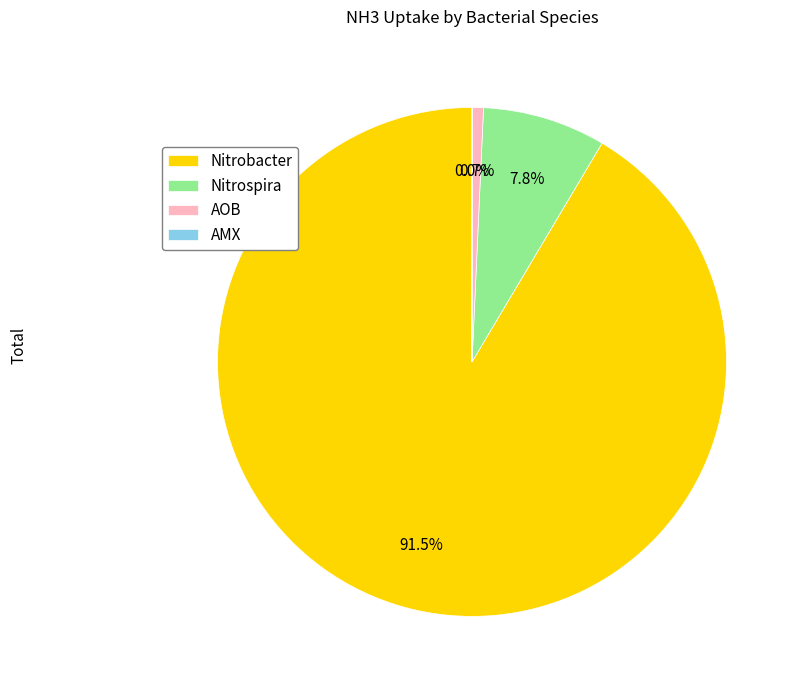

To the nearest percent, what percentage of the pie is Nitrospira?

8%